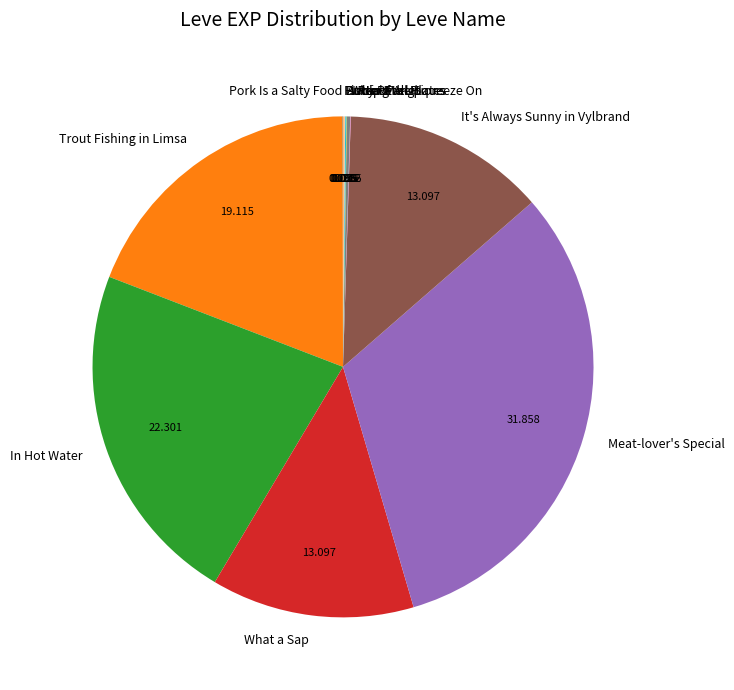

Which slice is the largest?

Meat-lover's Special